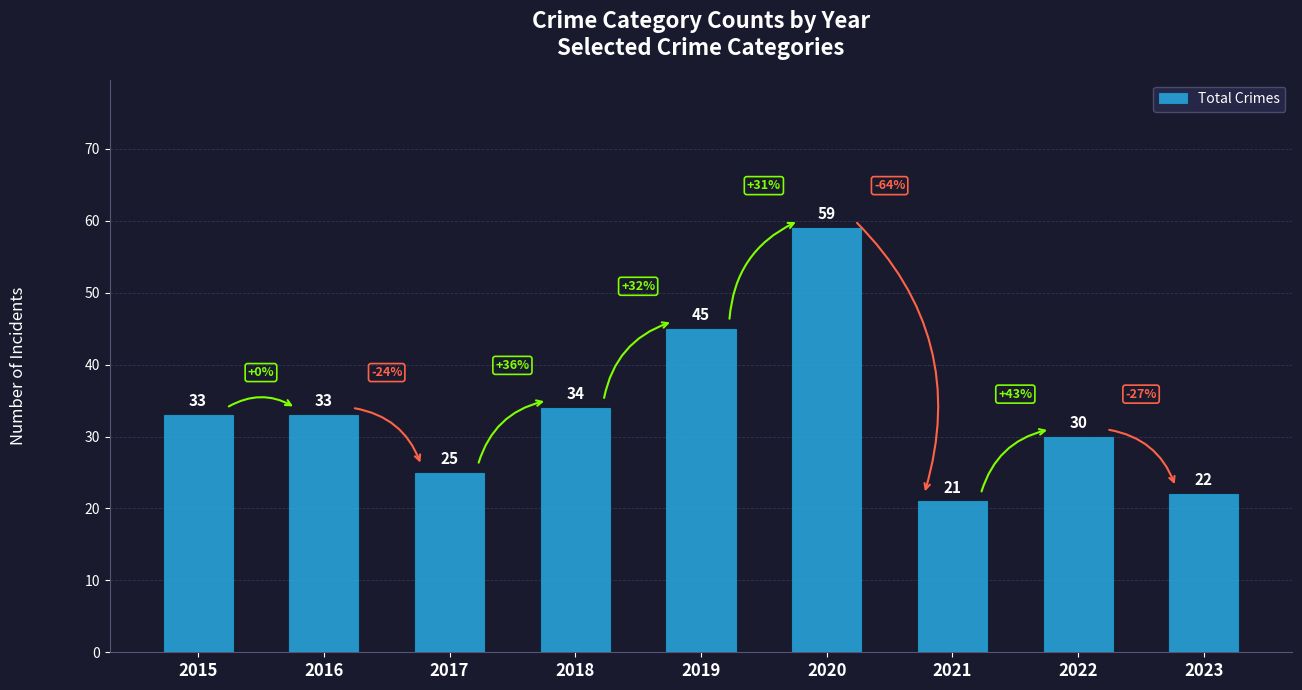

What is the change in value from 2015 to 2021?

-12